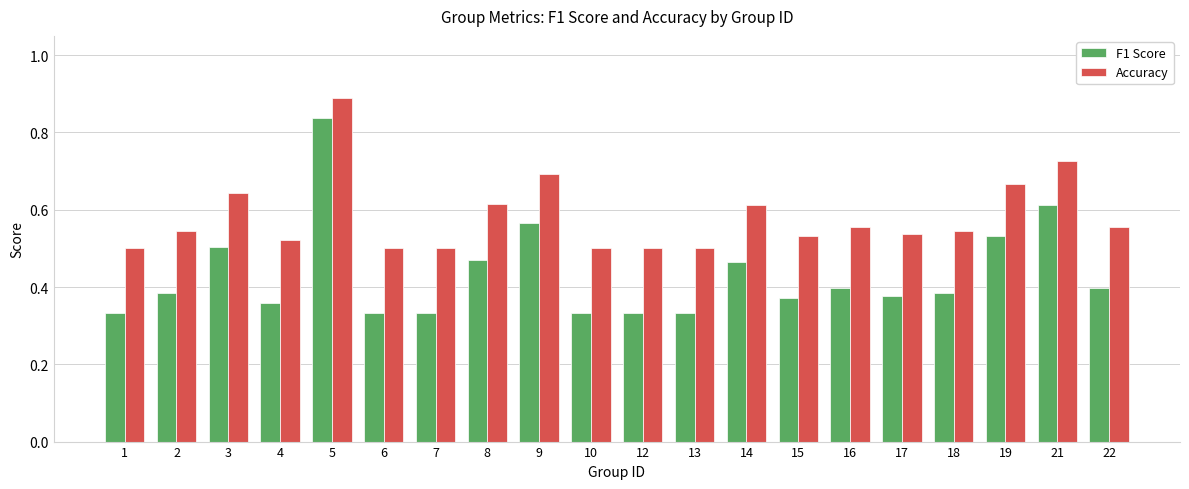

Rank the series by their average value, from lowest to highest.

F1 Score, Accuracy